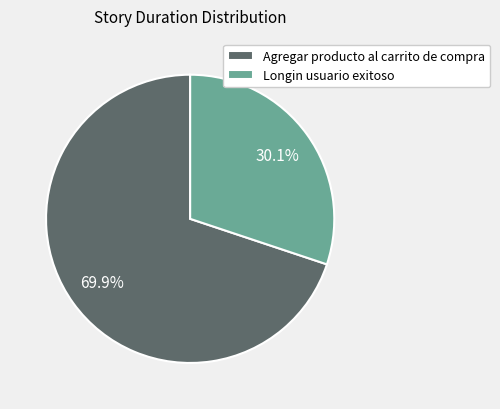

What percentage is the Agregar producto al carrito de compra slice, to the nearest percent?

70%